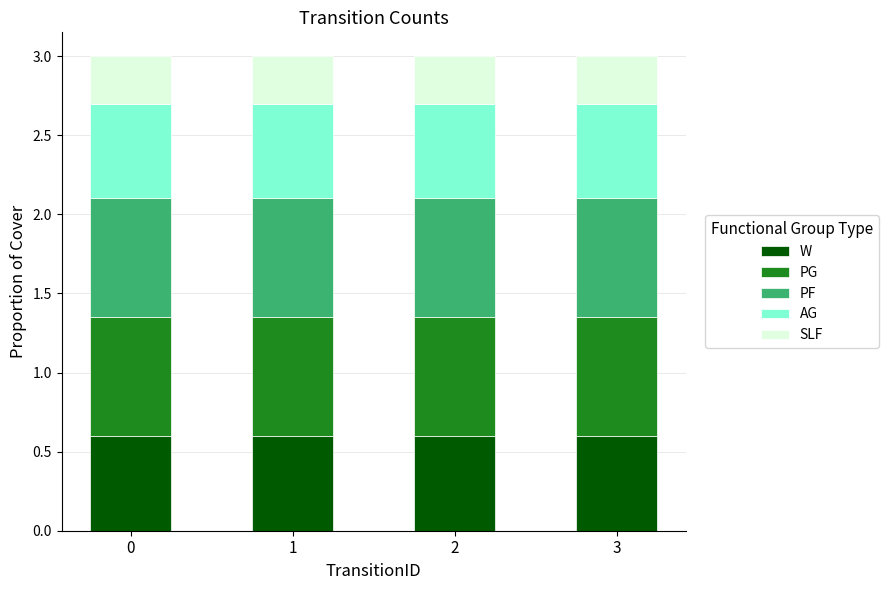

What are all the series names shown in the legend?

W, PG, PF, AG, SLF